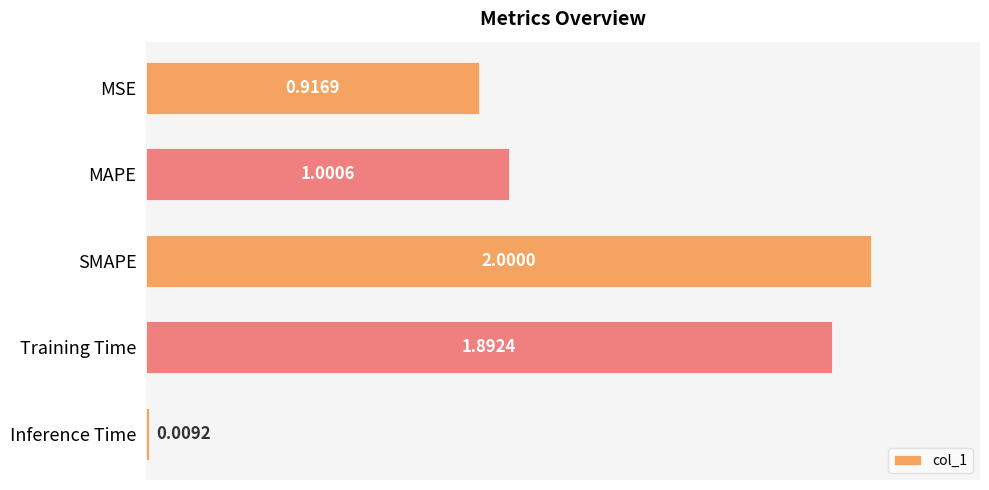

Does the chart contain any negative values?

No